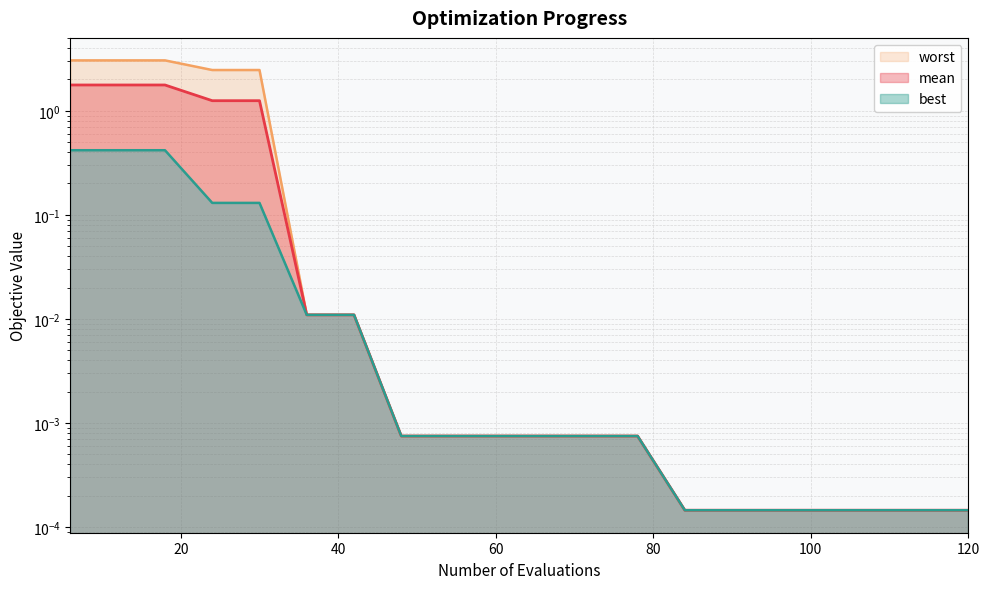

What is the sum of all best values?

1.5